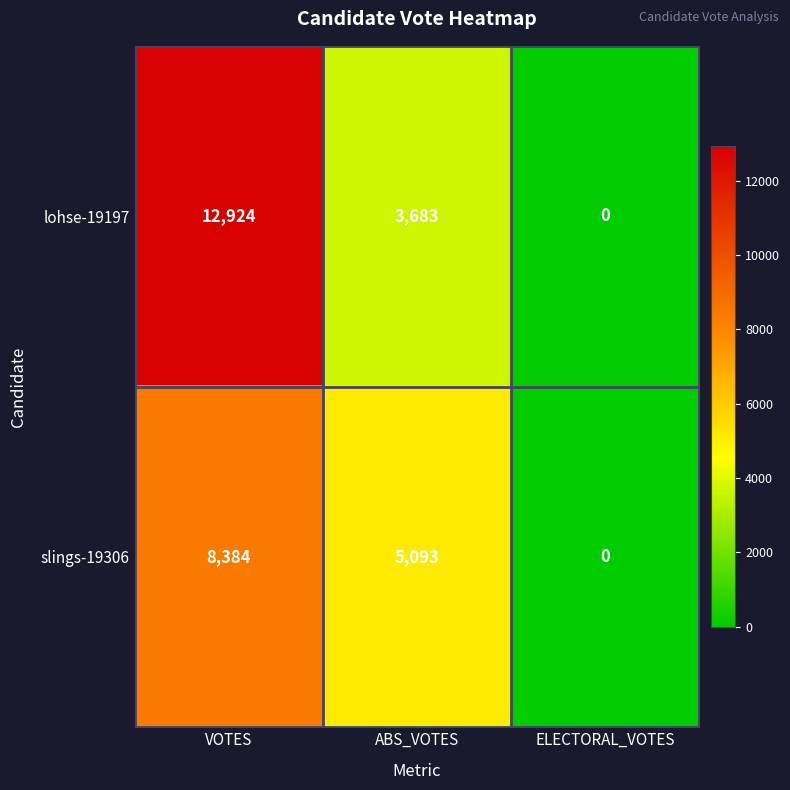

What is the sum of the lohse-19197 values at VOTES and ABS_VOTES?

16607